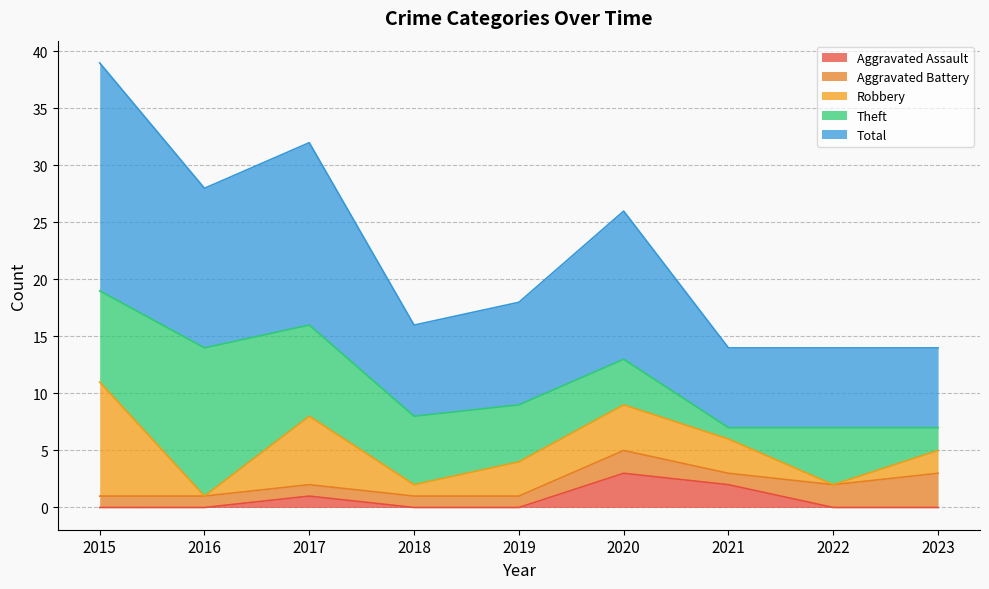

At which label is Aggravated Battery closest to 2?

2020